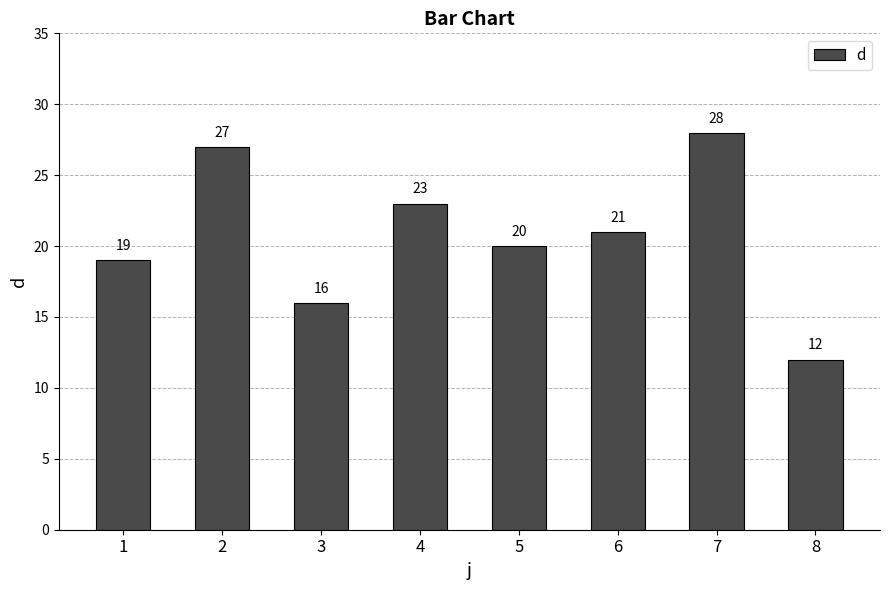

Which label corresponds to the smallest value in the chart?

8